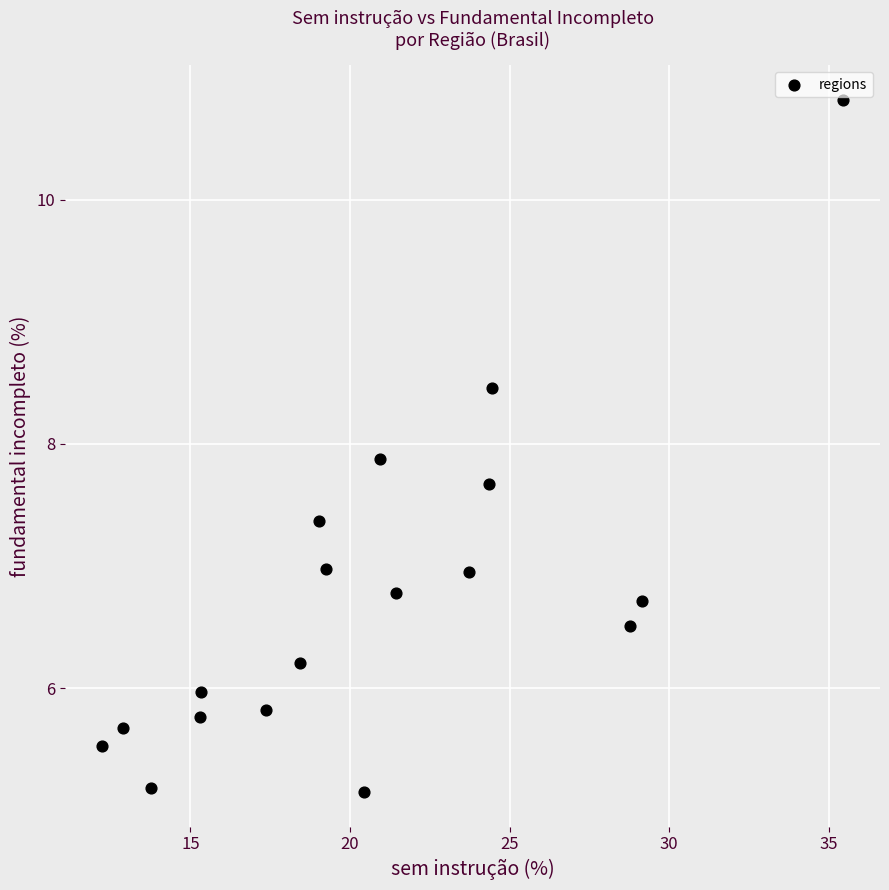

What is the range of X values (max minus min)?

23.2